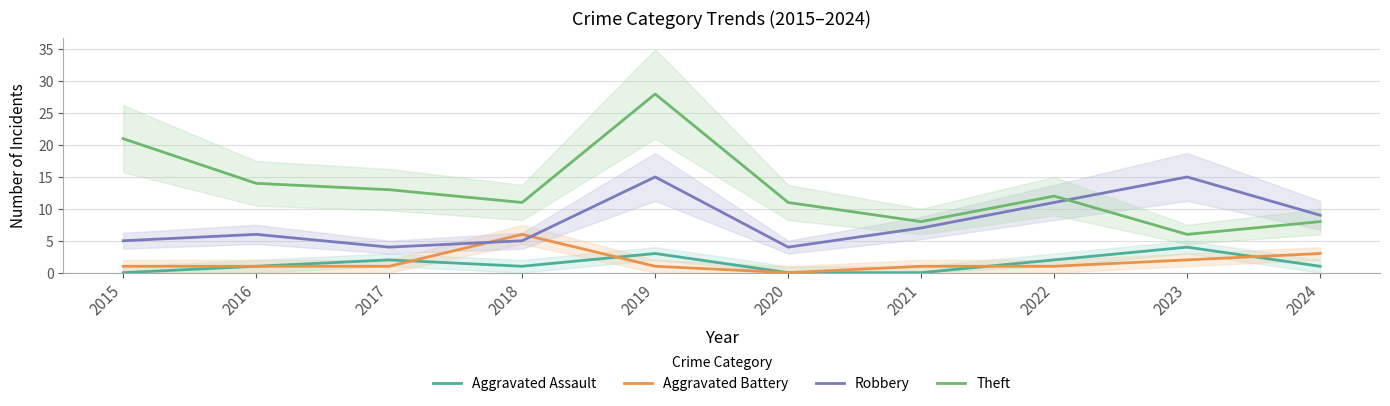

List the labels in order of Robbery value, largest first.

2019, 2023, 2022, 2024, 2021, 2016, 2015, 2018, 2017, 2020